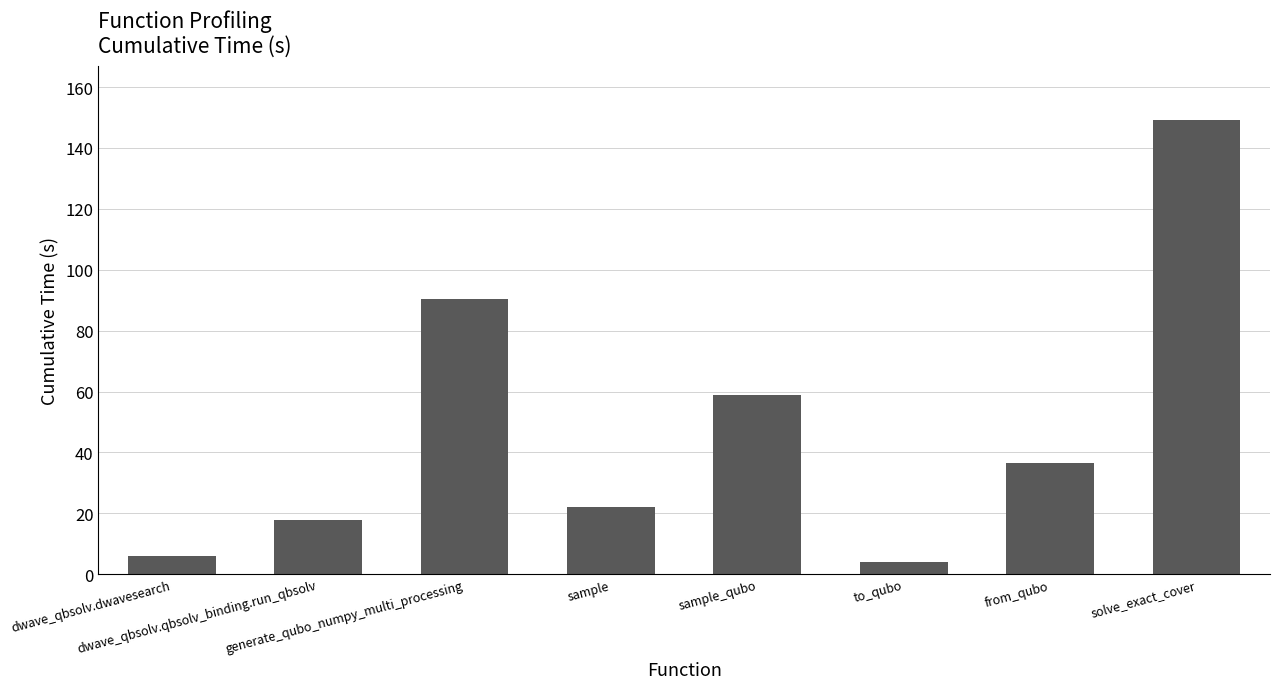

What is the label of the 4th bar from the left?

sample